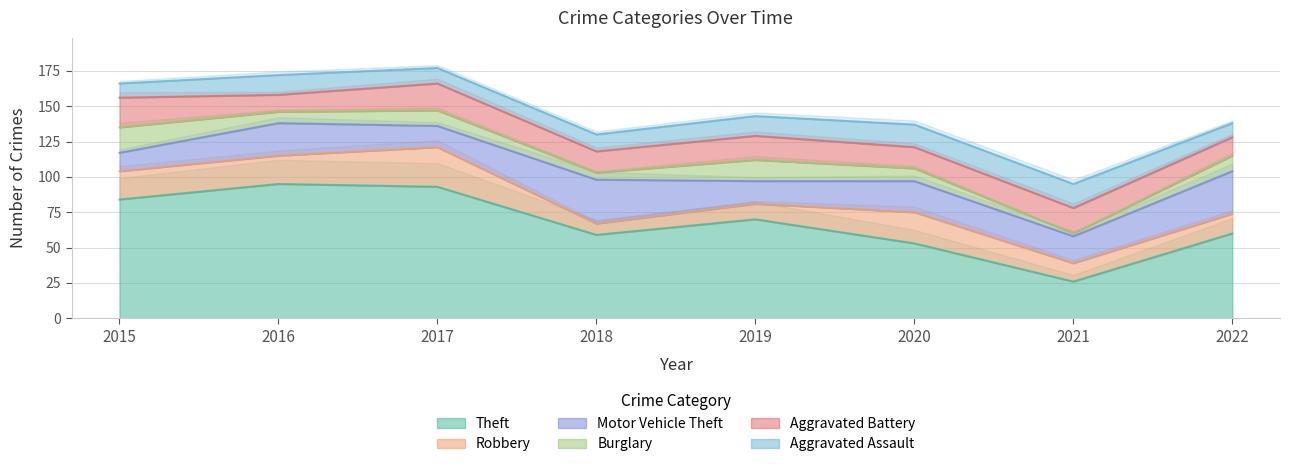

Does the chart display data point markers on the line(s)?

No